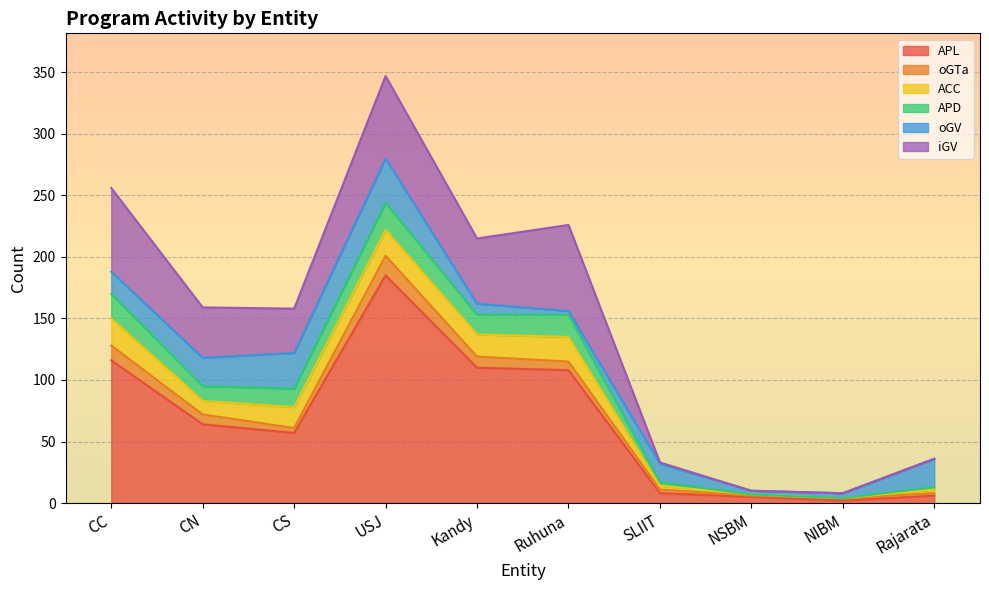

Where is ACC nearest to the value 11?

CN